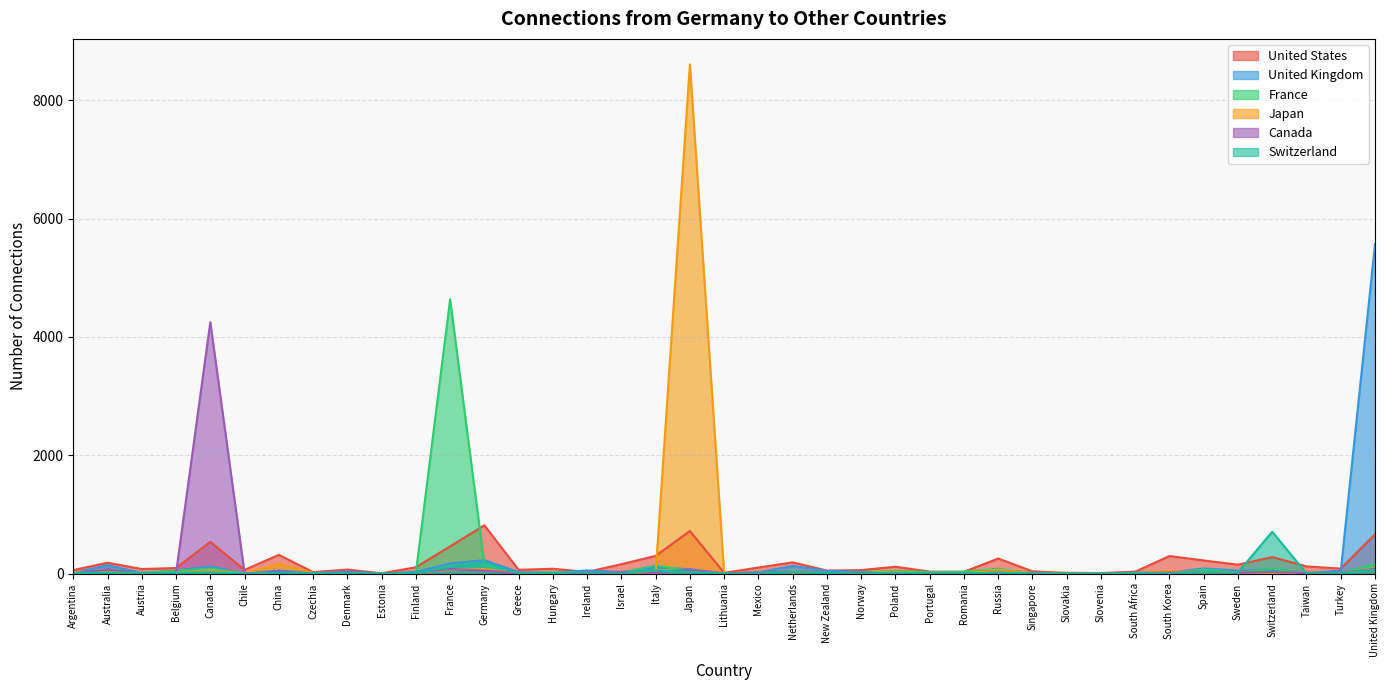

Which series changed the most between Israel and United Kingdom?

United Kingdom